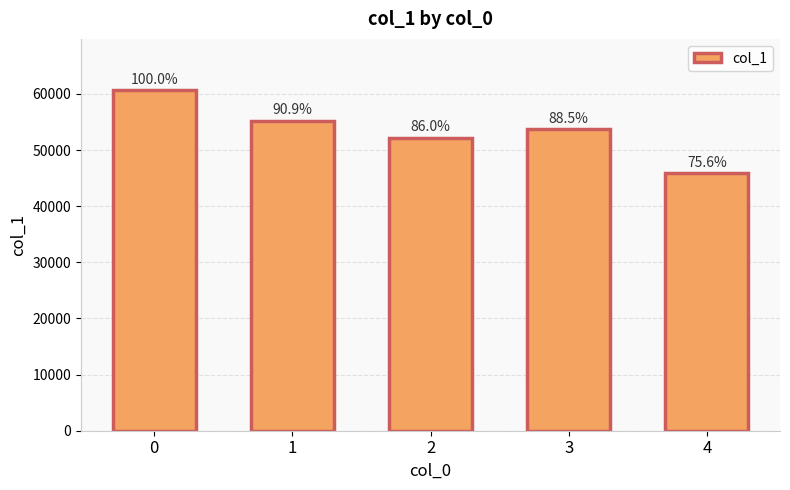

How many bars are there in total?

5